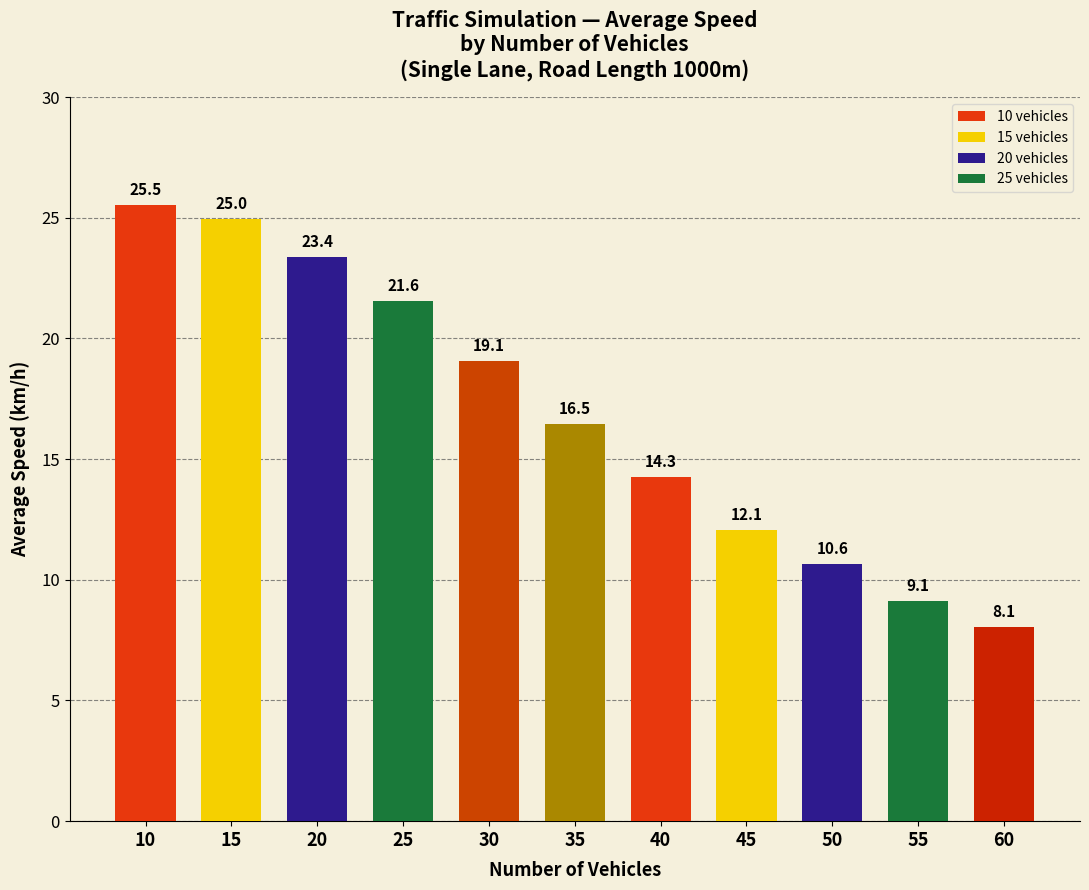

Approximately how many times larger is the value at 20 compared to 10?

0.9